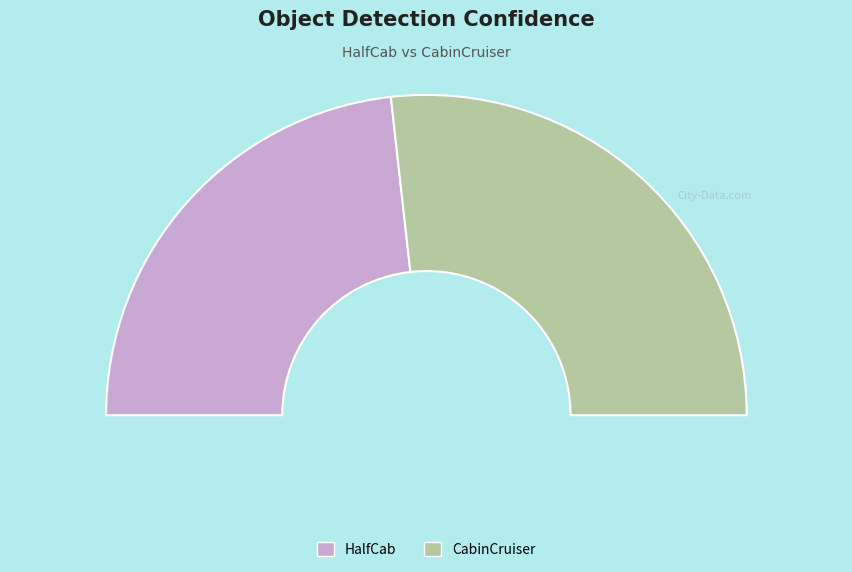

What percentage is the CabinCruiser slice, to the nearest percent?

54%